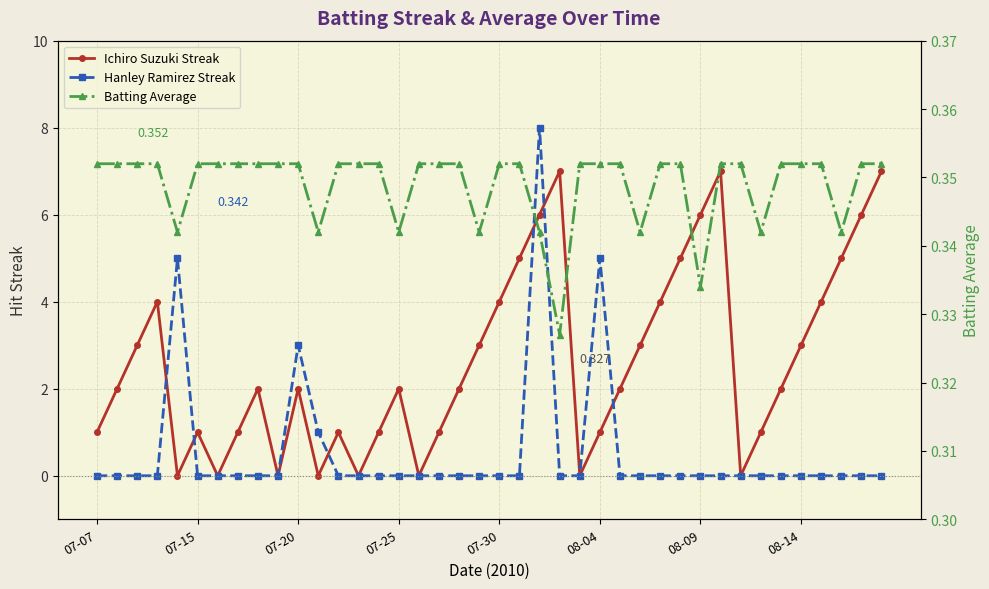

What is the total value across all series at 29?

5.4